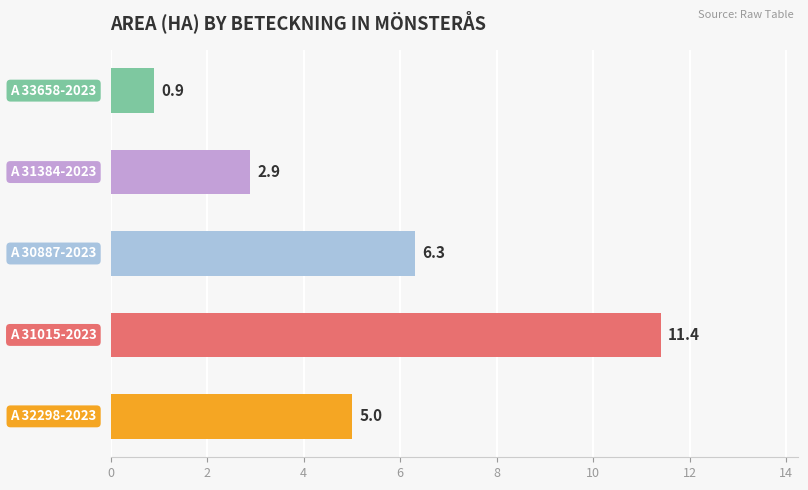

What is the average value?

5.3